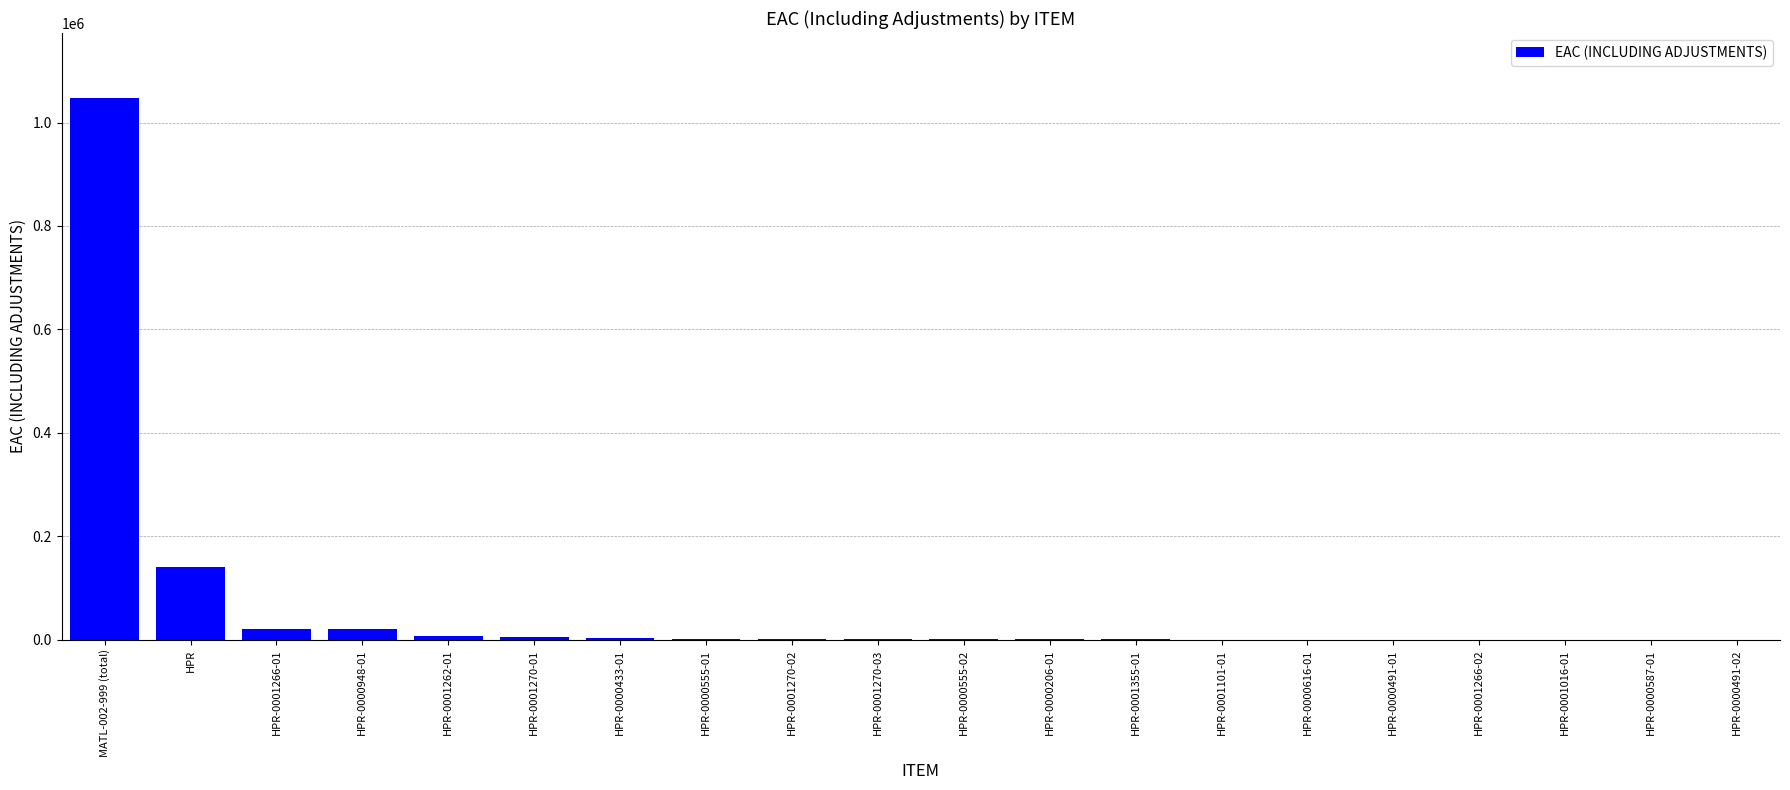

The value at HPR is 187335.5. True or false?

False